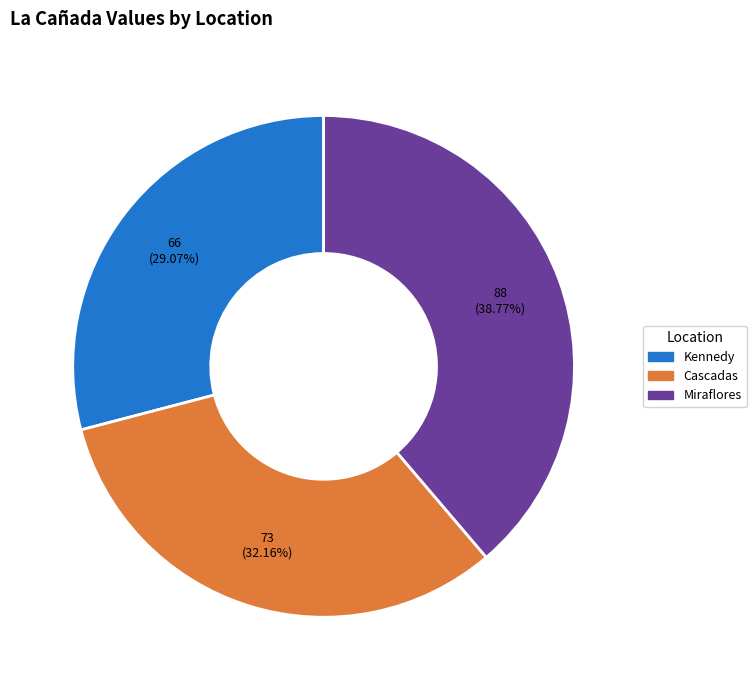

True or false: Cascadas accounts for 21% of the total.

False